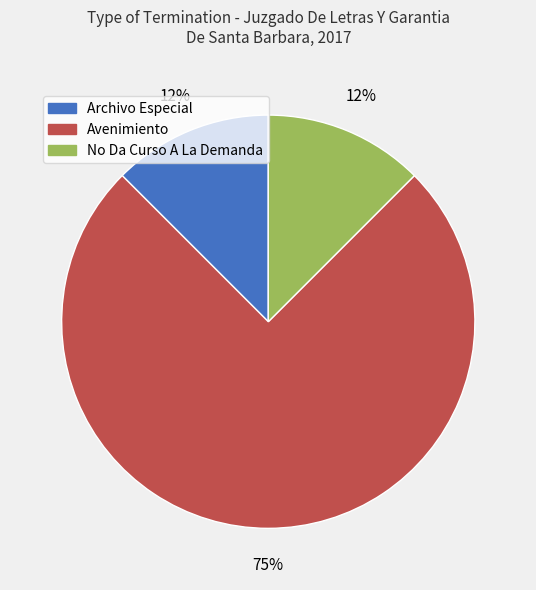

True or false: Archivo Especial accounts for 12% of the total.

True